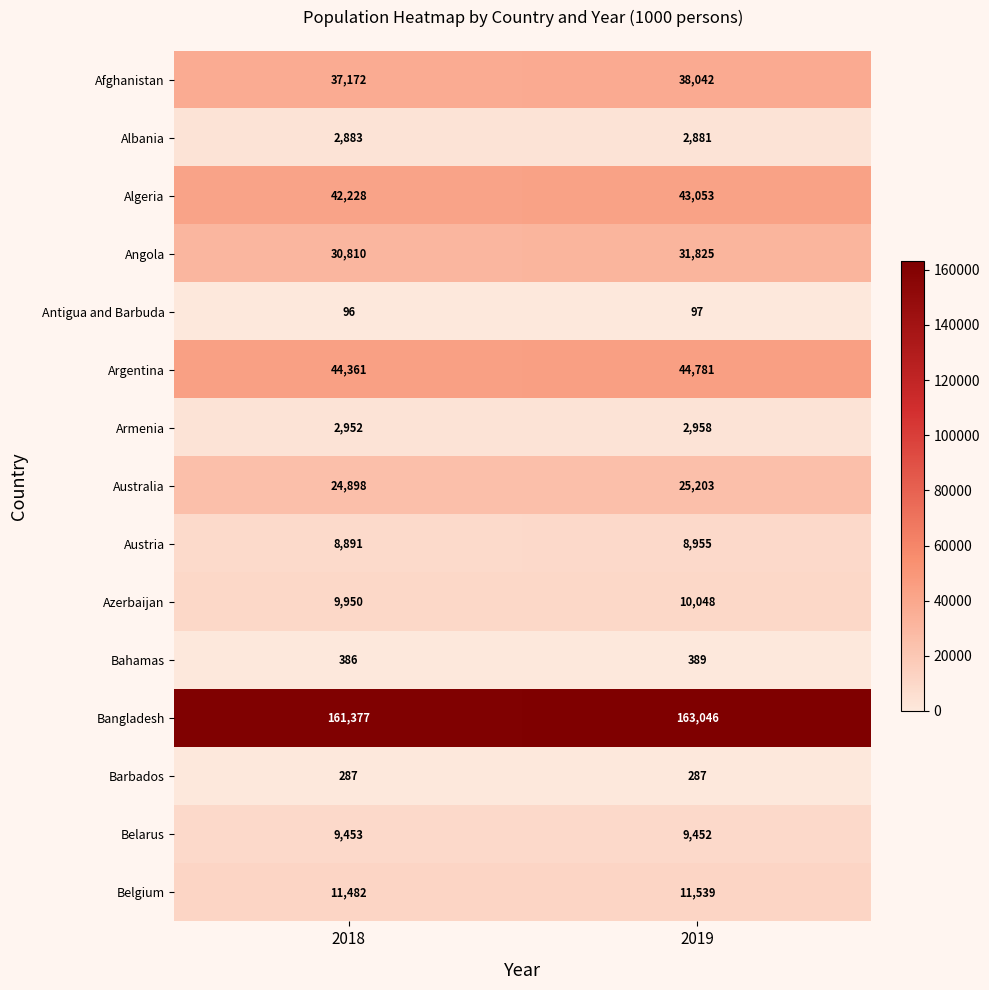

At which category does the chart reach its minimum across all series?

2018